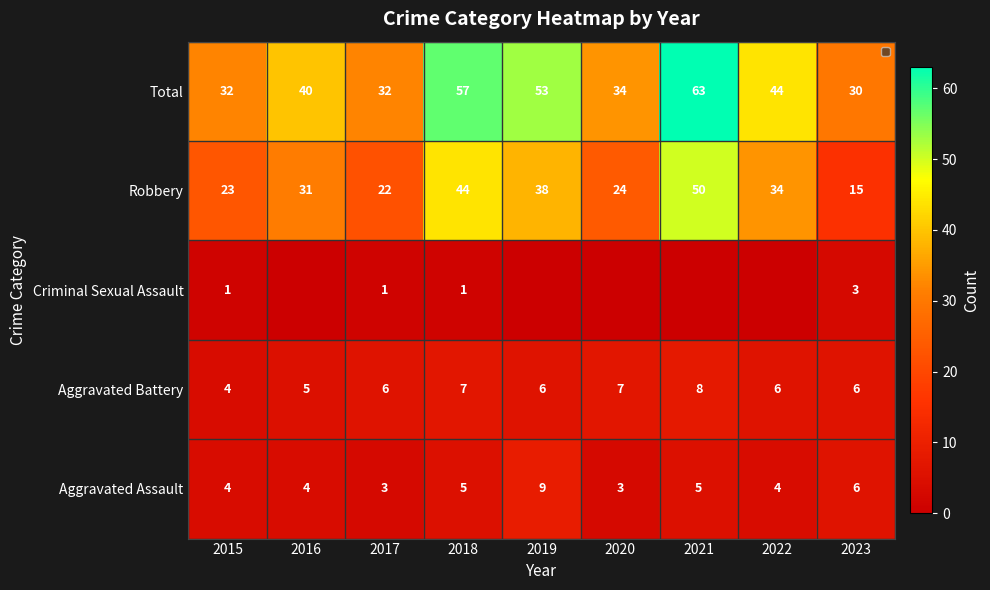

The chart shows a value of 60 at 2016. True or false?

False